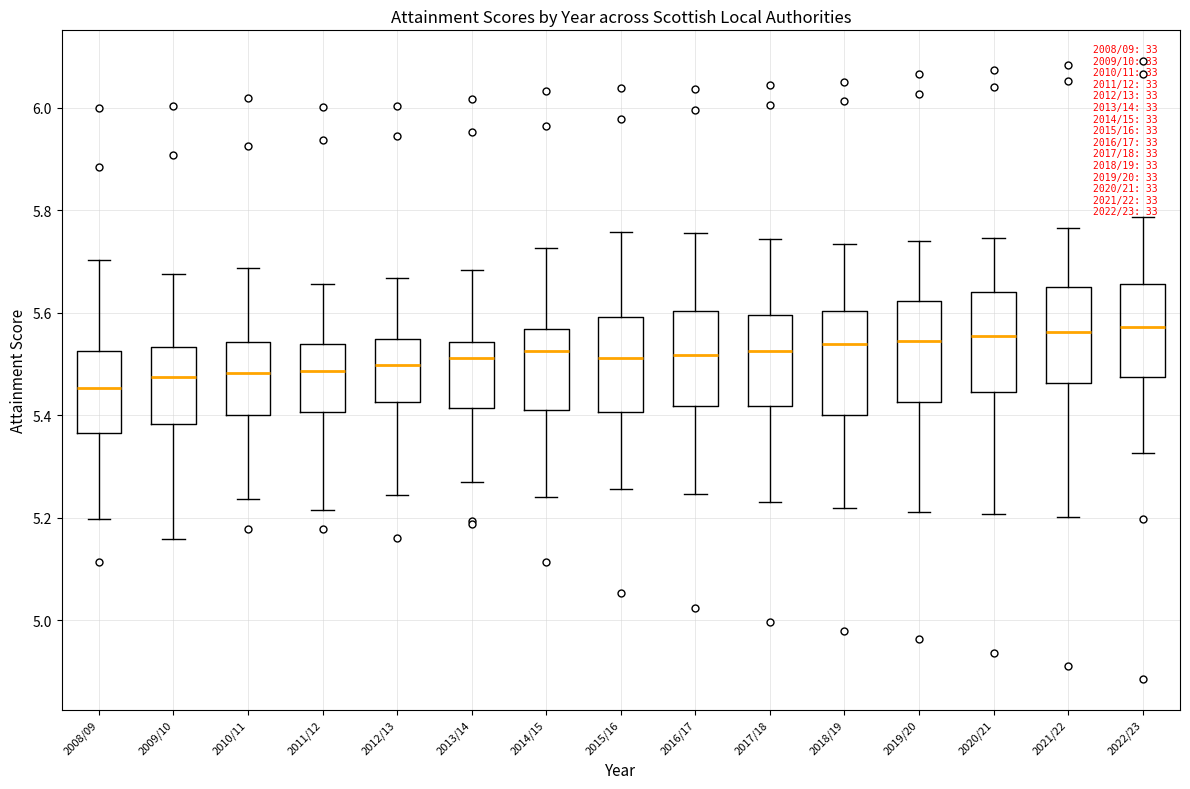

Which box's median line is the lowest?

2008/09